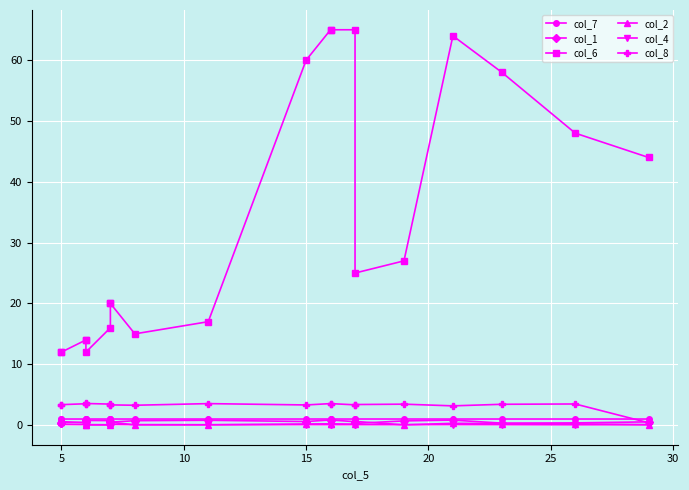

Is it true that col_8 equals 3.5 at 20?

True